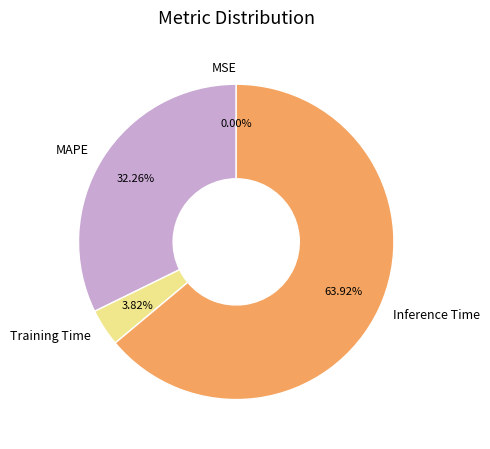

What is the largest slice in the pie chart?

Inference Time